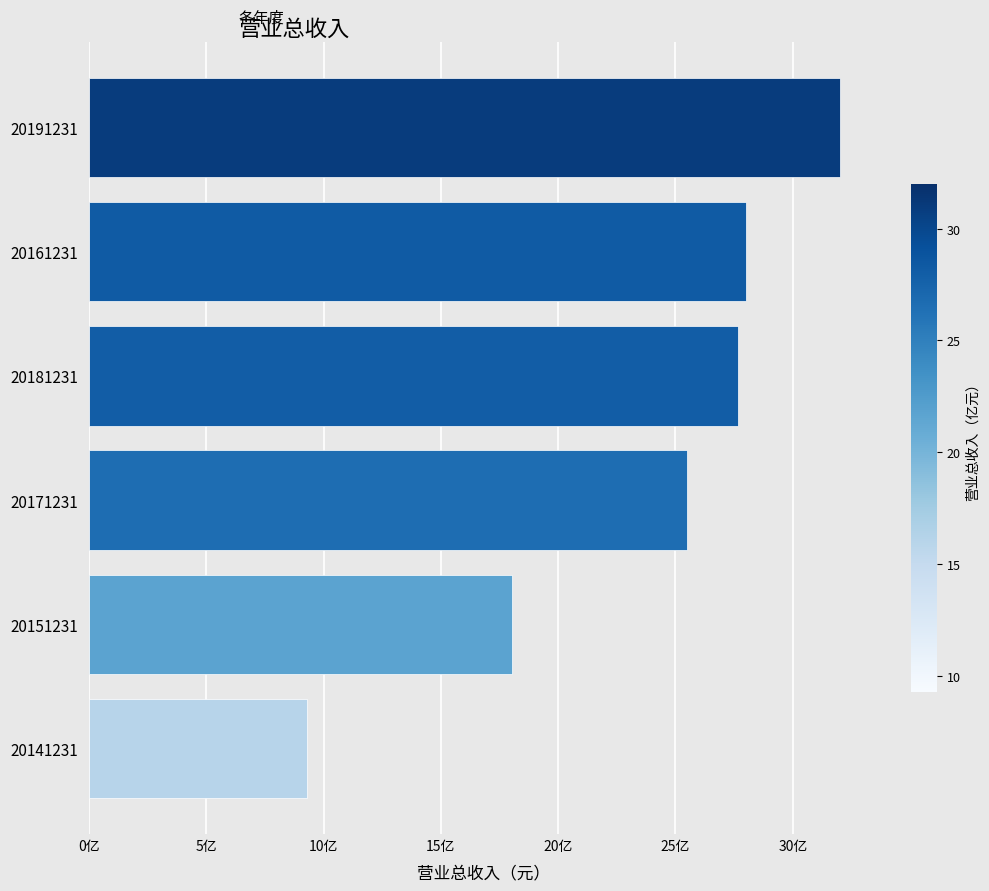

Does the chart contain any negative values?

No